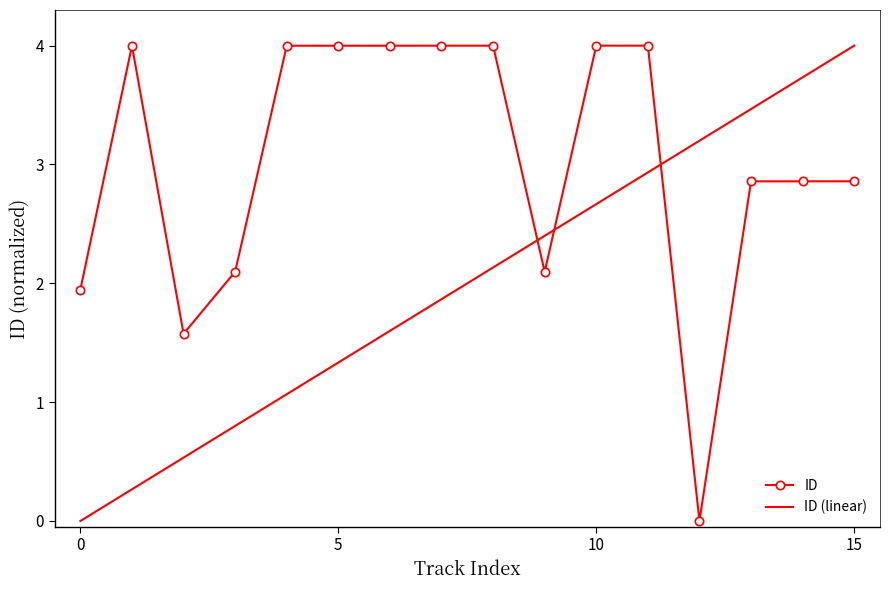

What is the difference between the maximum and minimum values in the ID series?

4.0